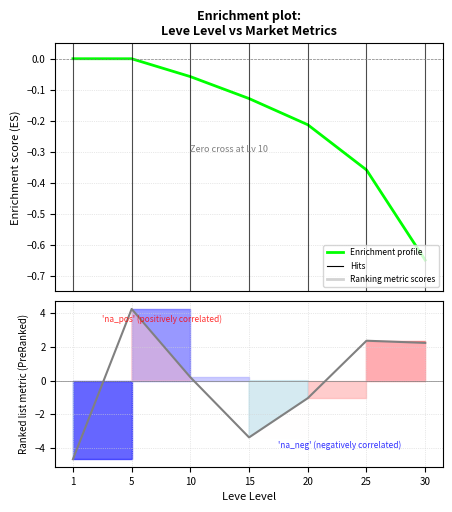

What is the difference between the maximum and minimum values in the Enrichment profile series?

0.6